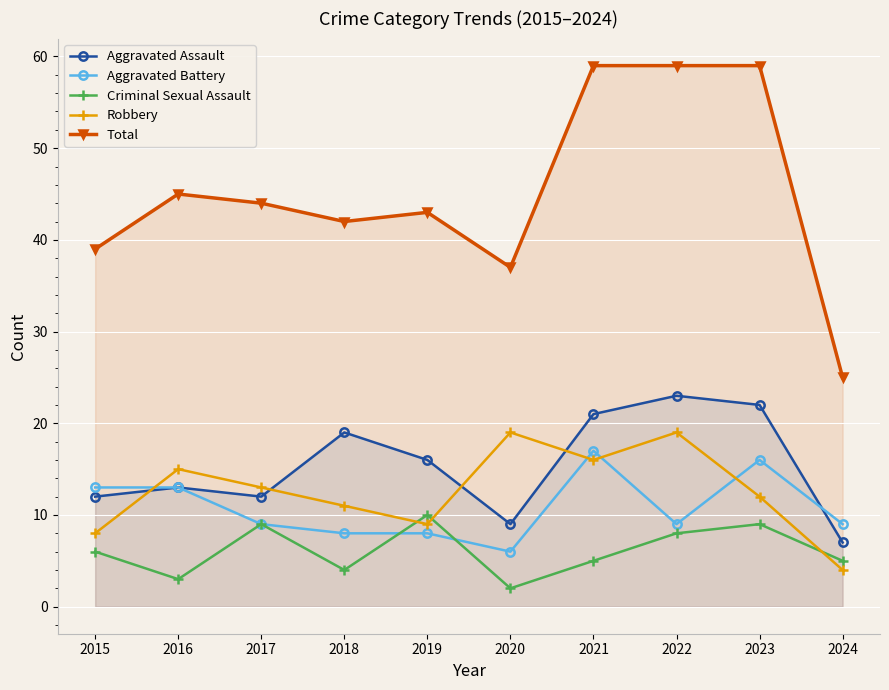

How many interior local peaks does the Aggravated Battery series have?

2